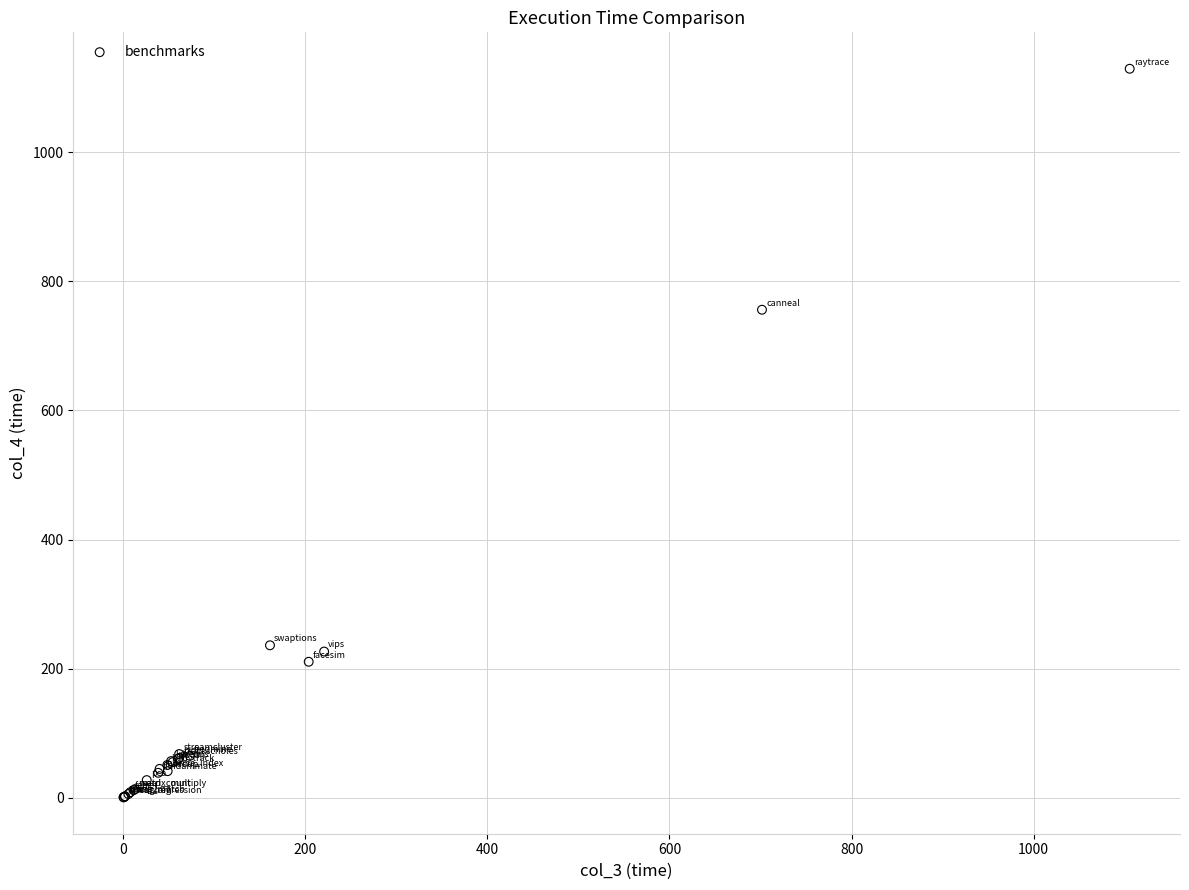

What Y value in the scatter plot is closest to 565?

756.1